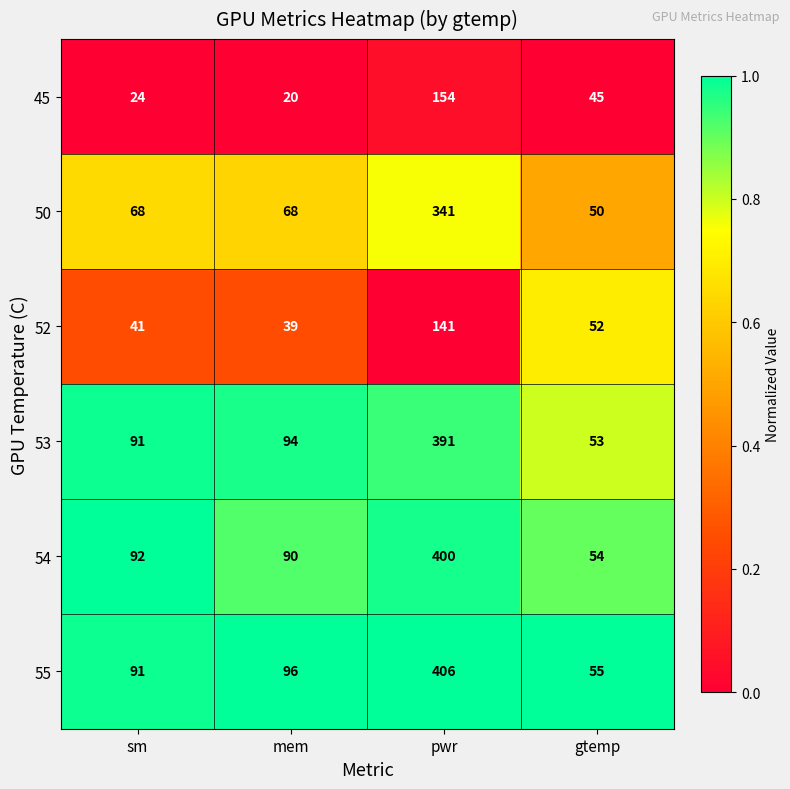

Which series has the largest range (max minus min)?

55